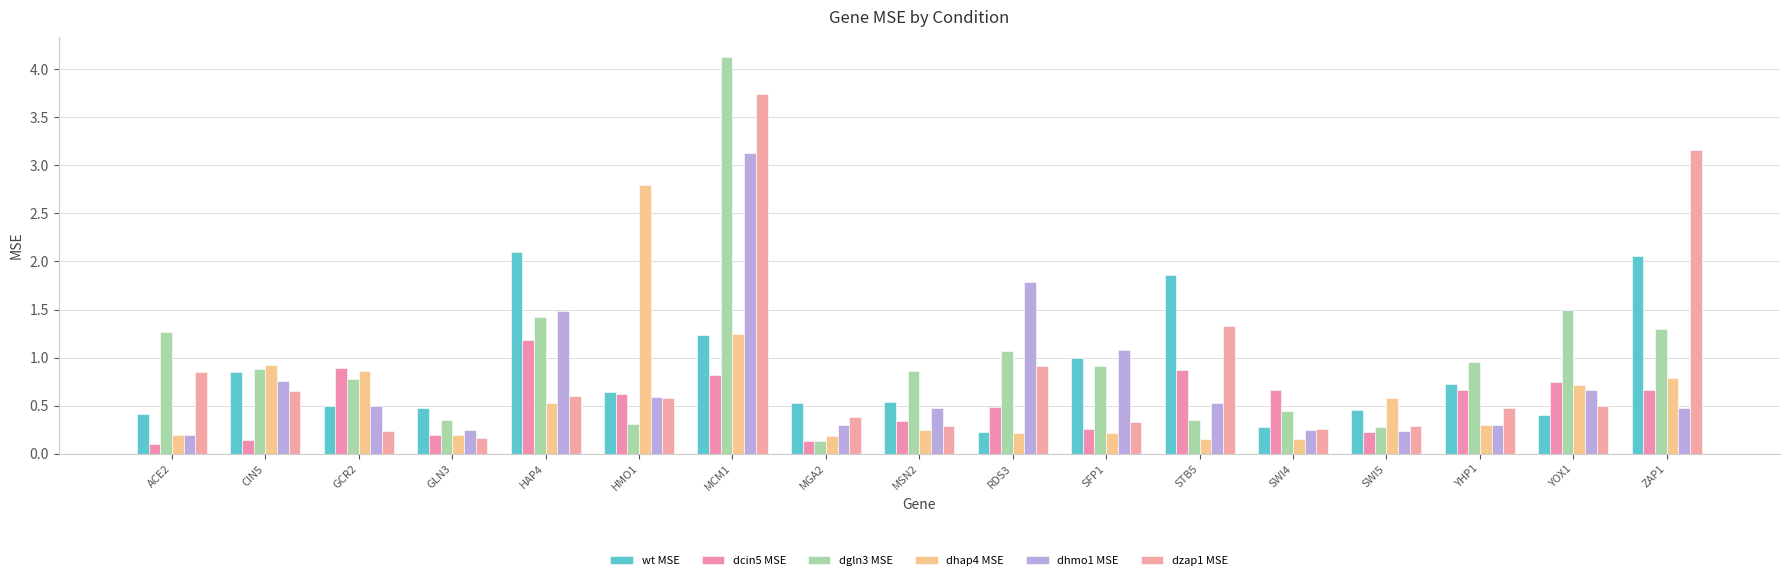

What is the label of the 11th bar from the left?

SFP1